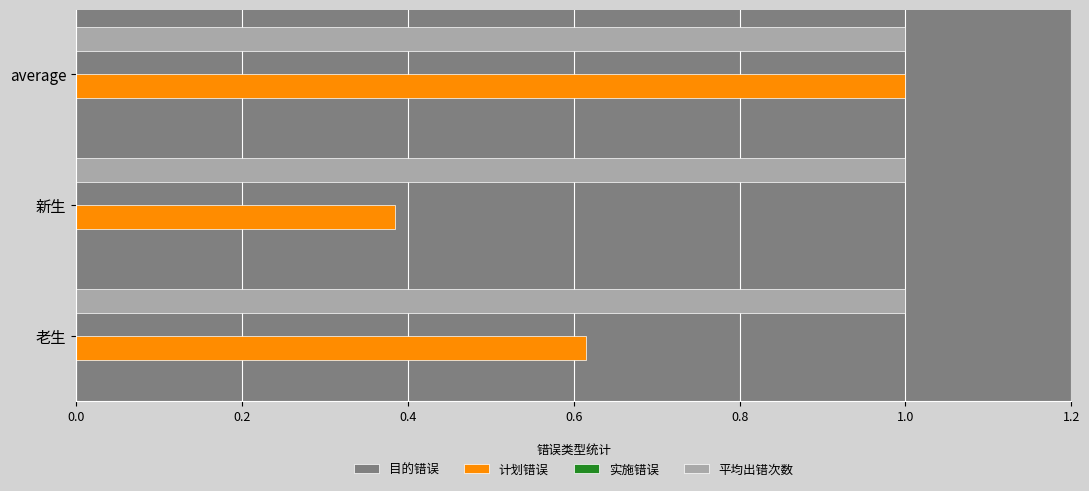

Which series has the largest range (max minus min)?

计划错误